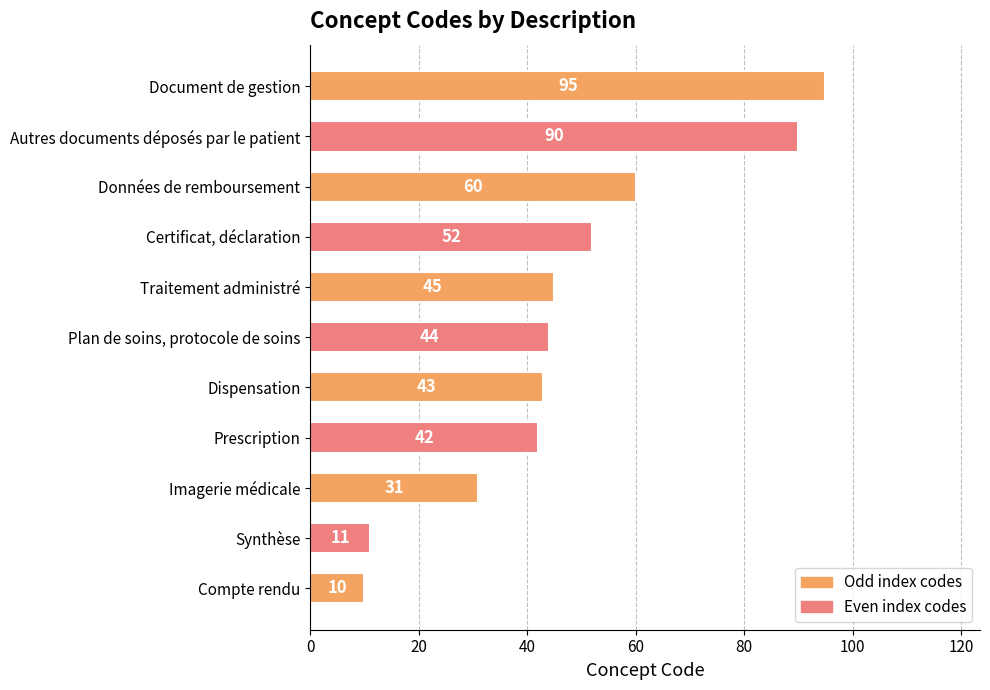

Reading bottom to top, transcribe all the data shown in this chart.

10	11	31	42	43	44	45	52	60	90	95